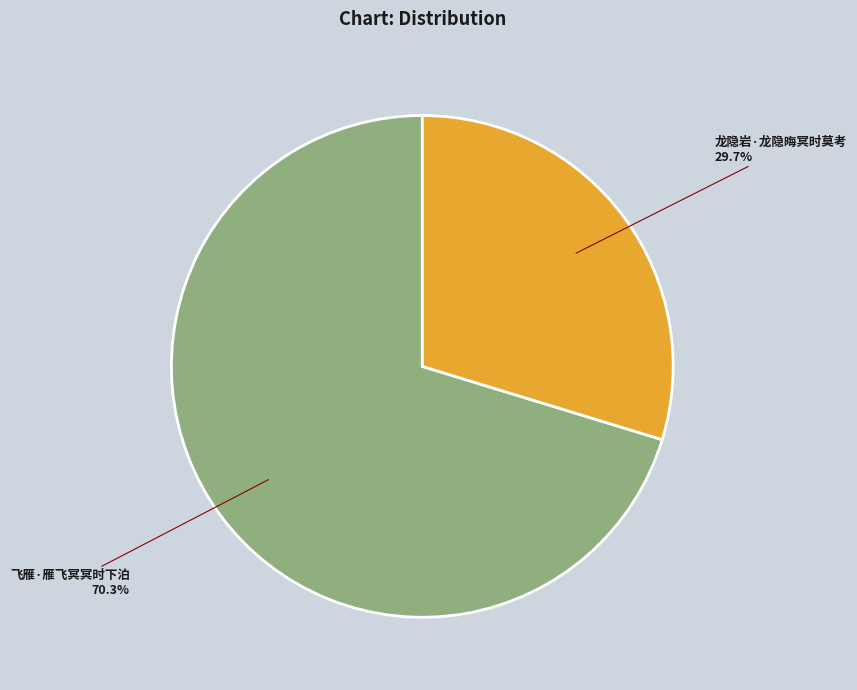

Count the number of slices in the pie.

2